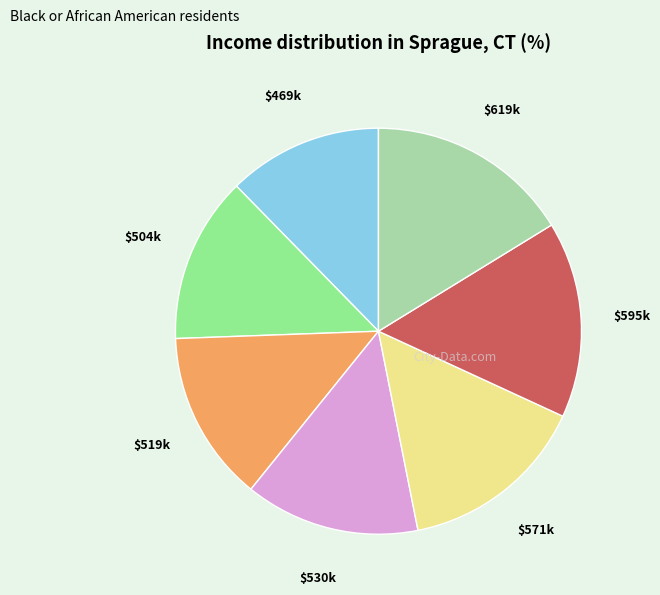

Is there any slice that represents more than half of the pie?

No